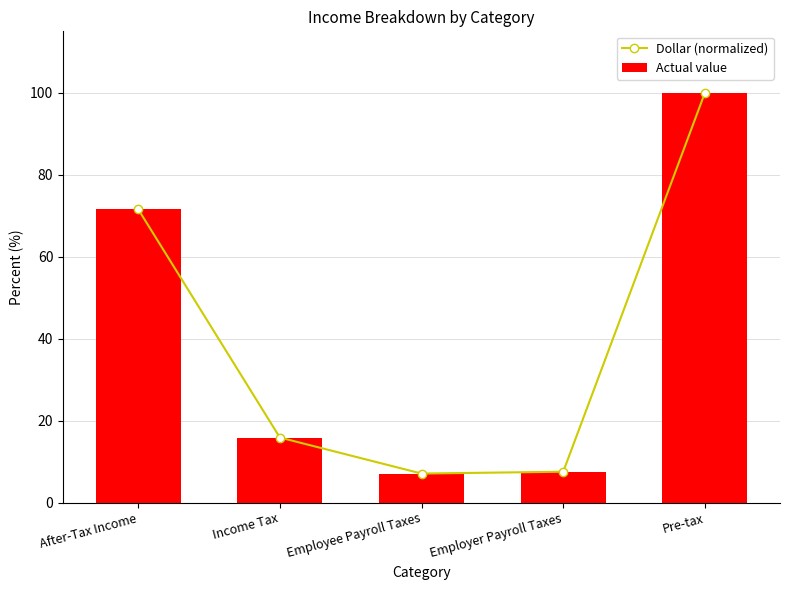

What is the highest value of the Dollar (normalized) series?

100.0